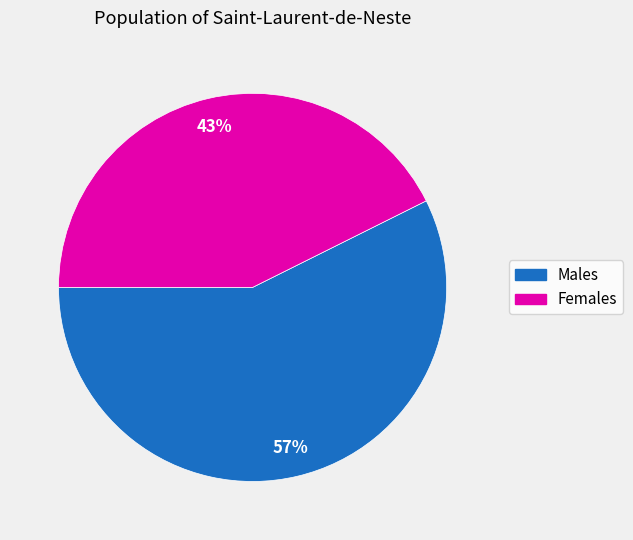

To the nearest percent, what is the average slice percentage?

50%